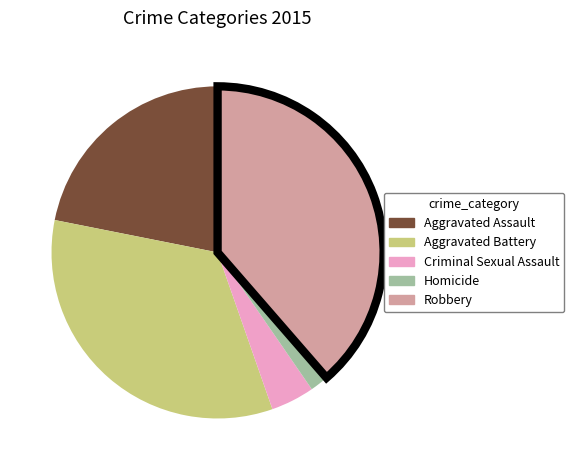

Which has a higher value, Criminal Sexual Assault or Robbery?

Robbery